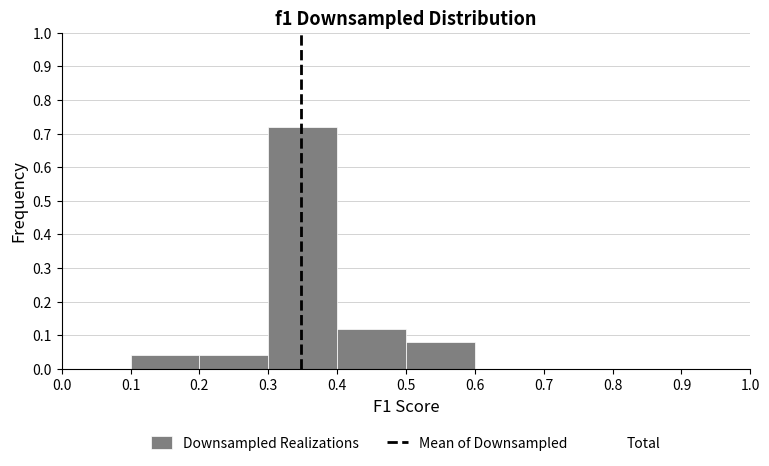

Reading left to right, list every bar in this chart as the range it spans on the x-axis followed by its height. The values are not printed on the chart, so give them approximately, as read against the axis.

0.0 to 0.1: 0
0.1 to 0.2: 0.04
0.2 to 0.3: 0.04
0.3 to 0.4: 0.72
0.4 to 0.5: 0.12
0.5 to 0.6: 0.08
0.6 to 0.7: 0
0.7 to 0.8: 0
0.8 to 0.9: 0
0.9 to 1.0: 0